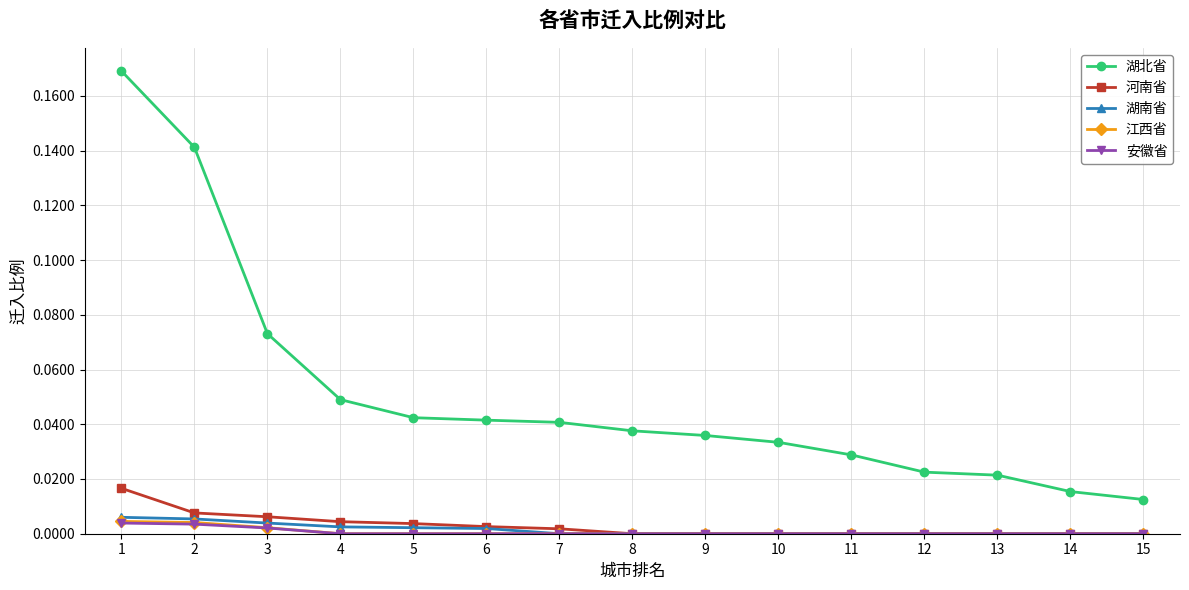

True or false: 江西省 has a value of 0.0 at 6.

True